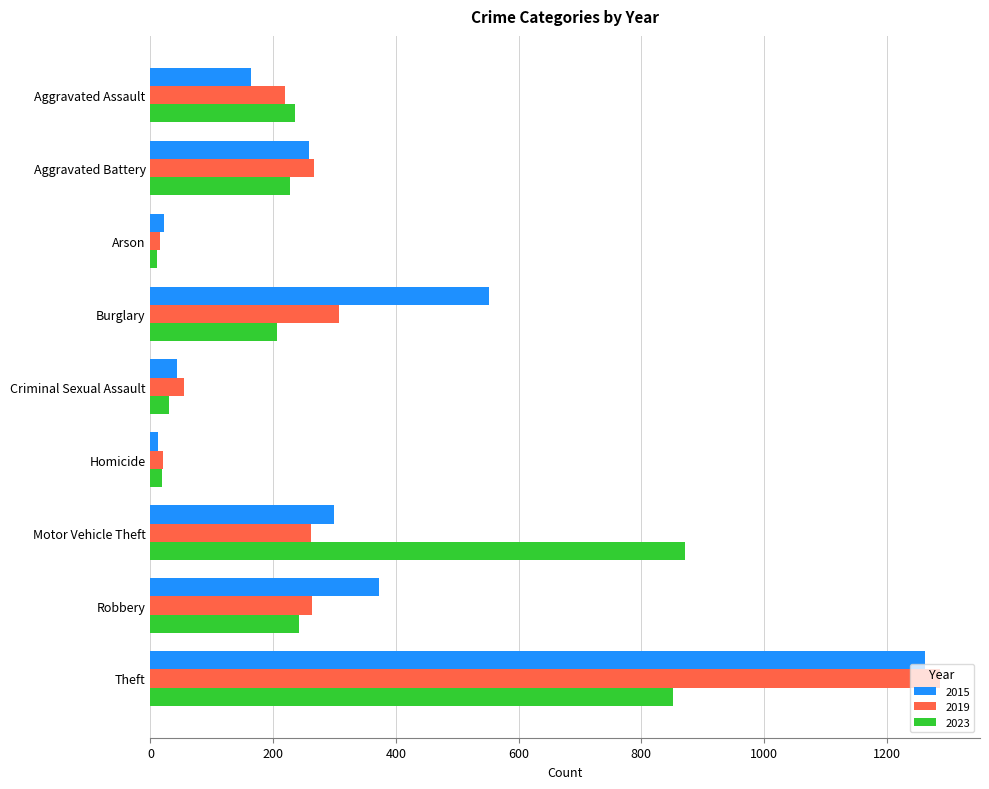

List the series in order of their peak value, lowest first.

2023, 2015, 2019